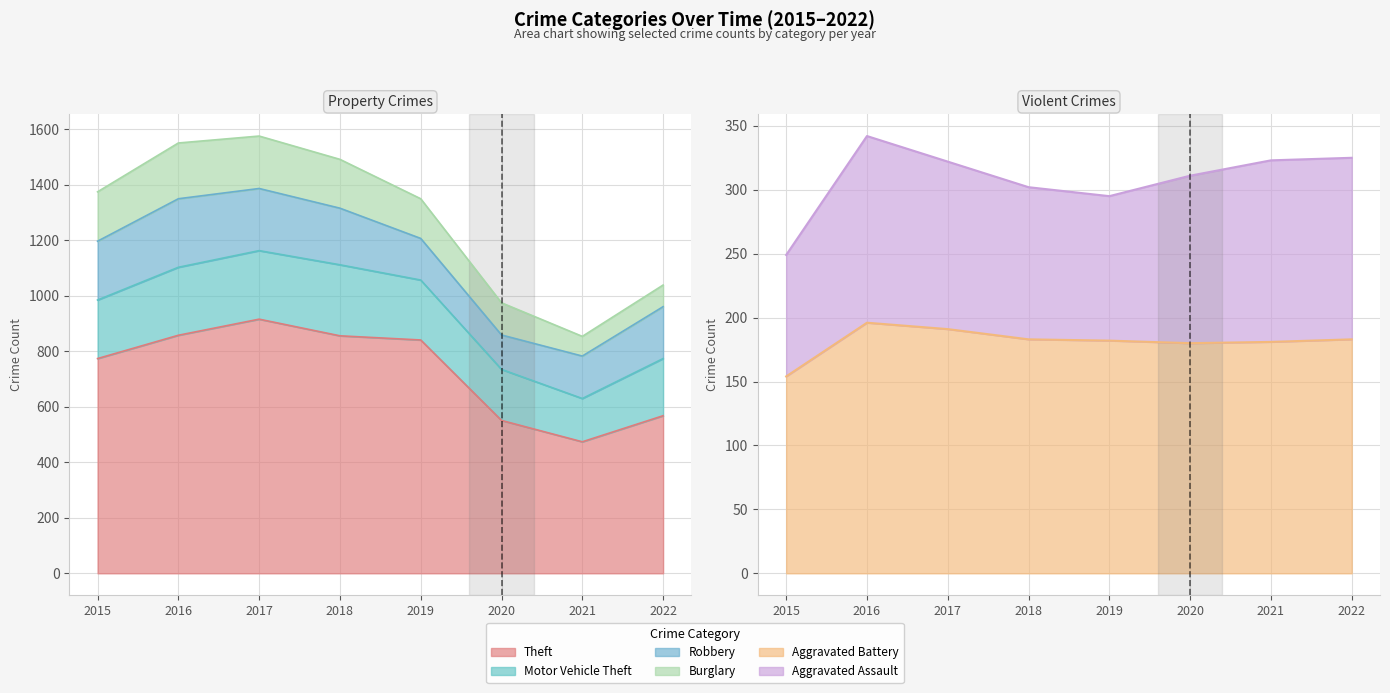

At 2016, list the series in order from largest to smallest.

Theft, Robbery, Motor Vehicle Theft, Burglary, Aggravated Battery, Aggravated Assault